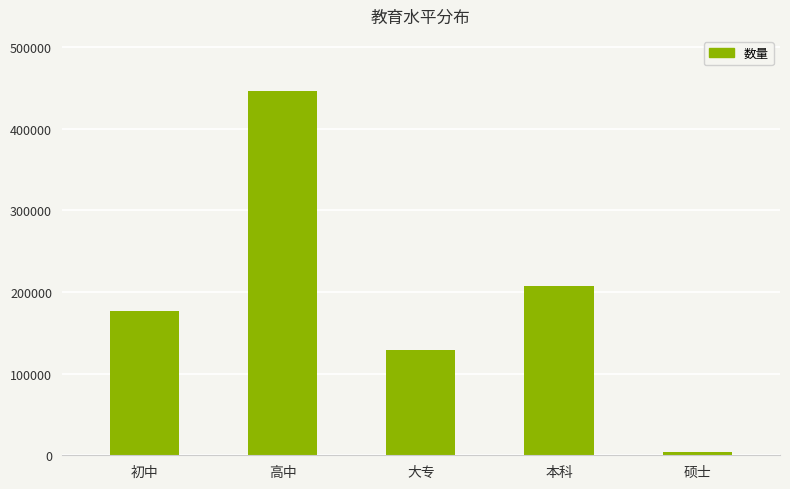

Which label corresponds to the smallest value in the chart?

硕士